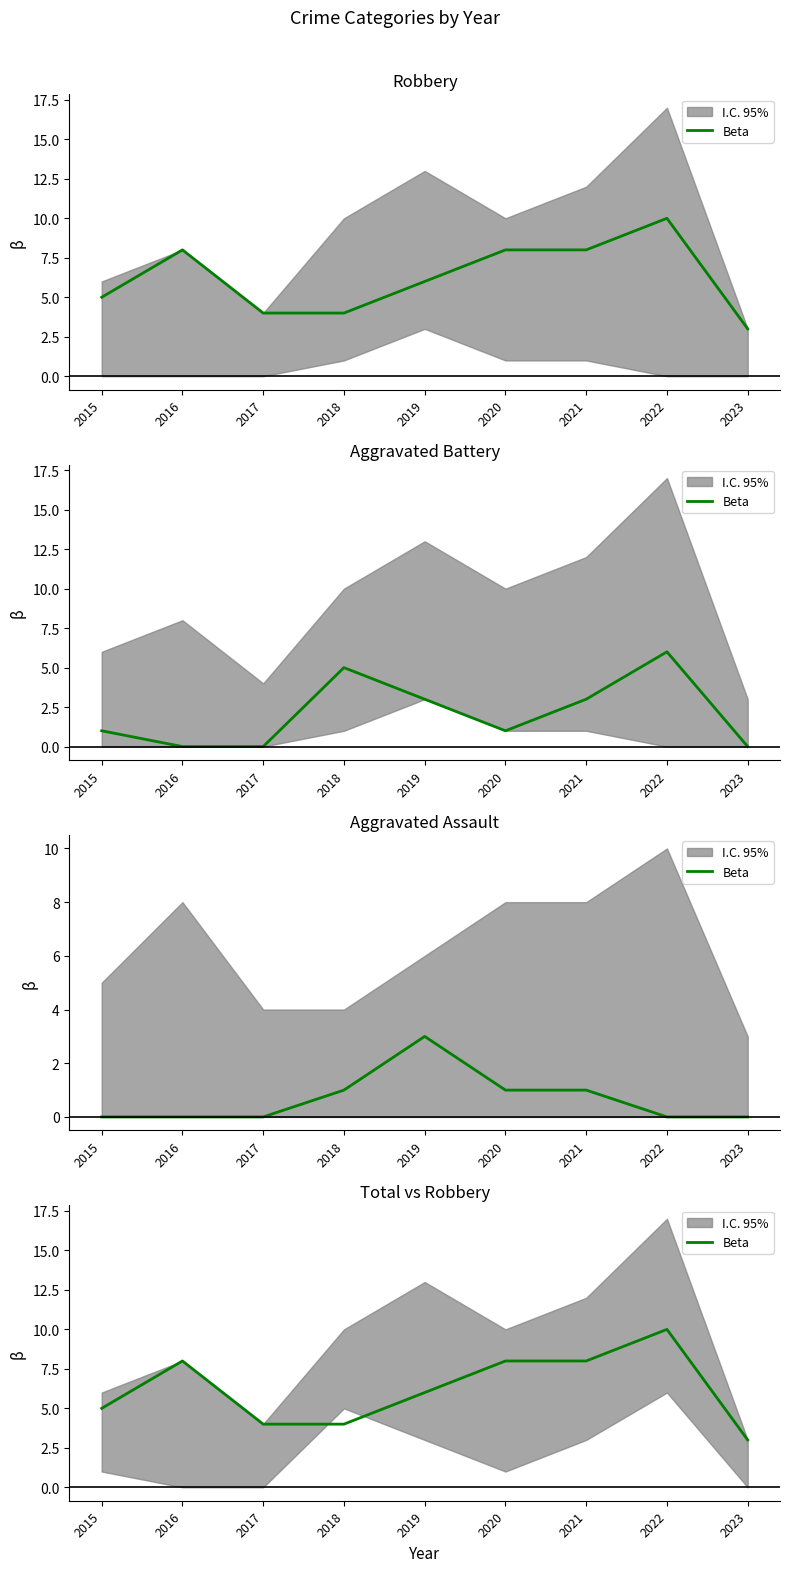

Is it true that the value at 2023 is 3?

True